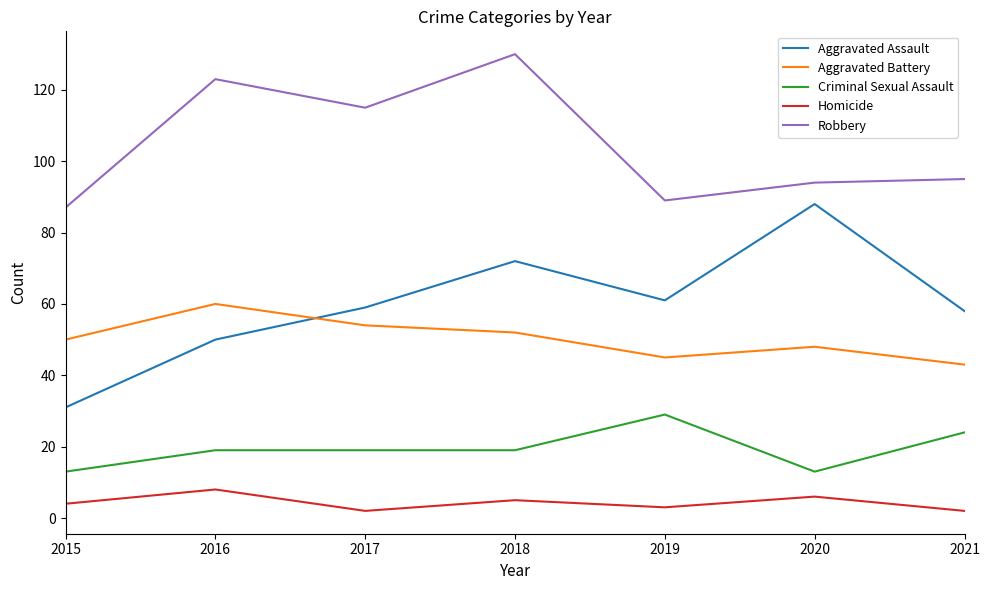

Does the chart display data point markers on the line(s)?

No